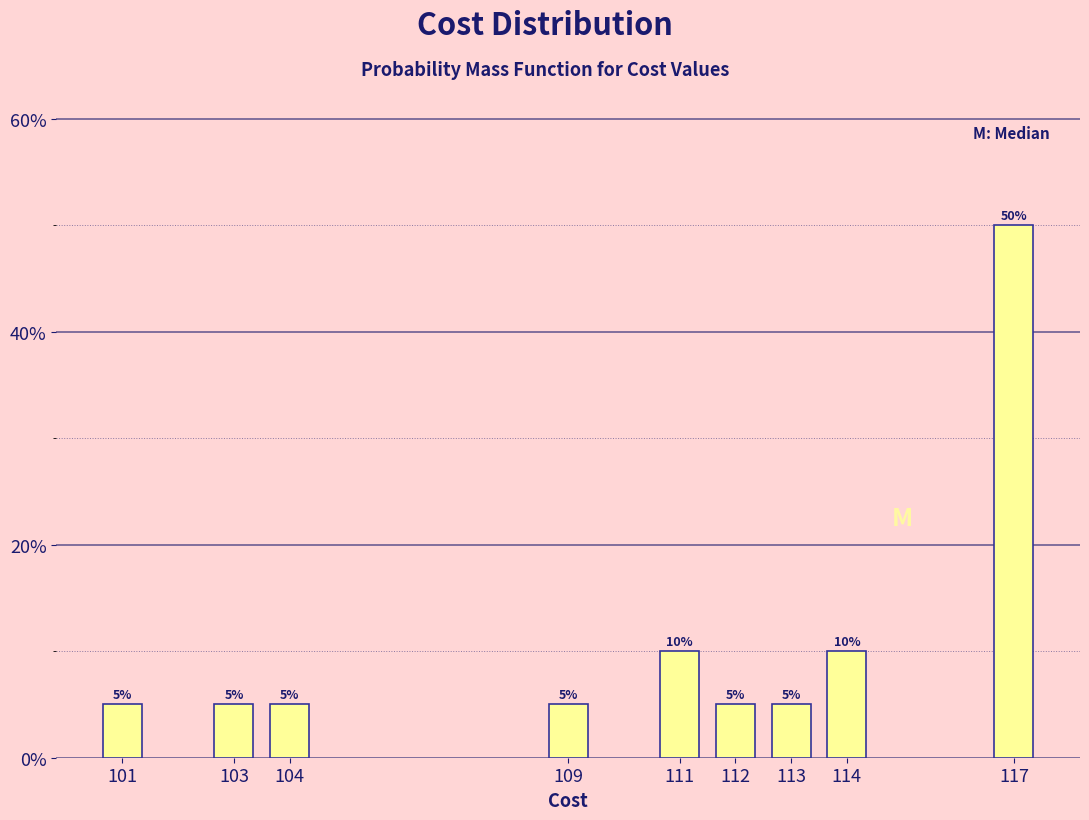

Reading left to right, extract all data points from this chart.

101=5	103=5	104=5	109=5	111=10	112=5	113=5	114=10	117=50